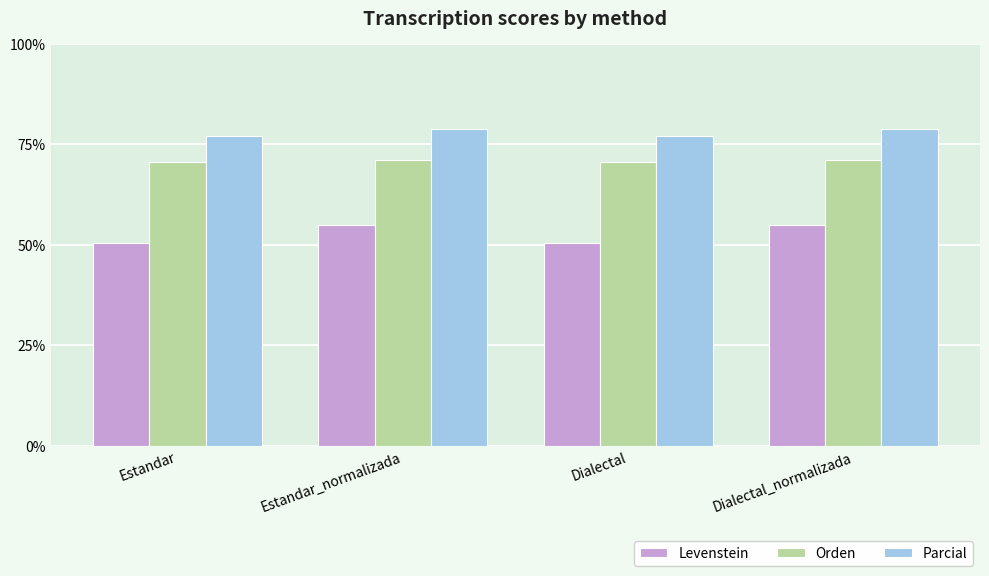

How many distinct data groups are displayed?

3